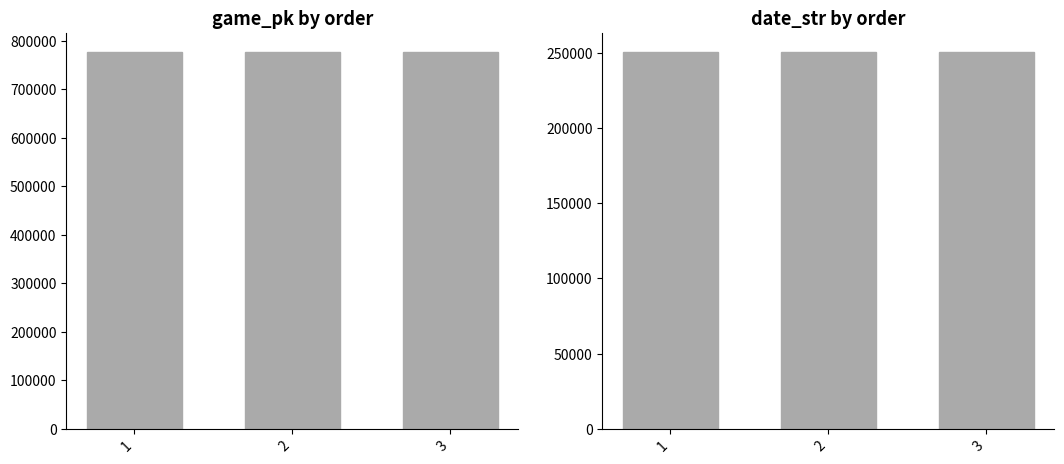

Read the game_pk value at 2, to the nearest 5.

776995